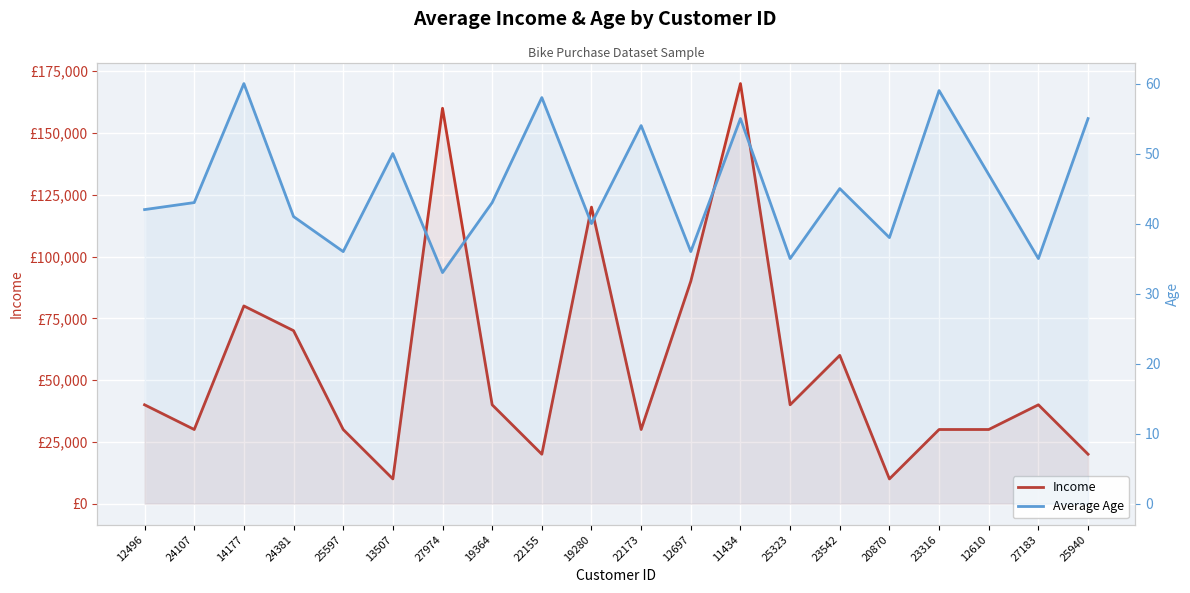

What is the total value across all series at 23542?

60045